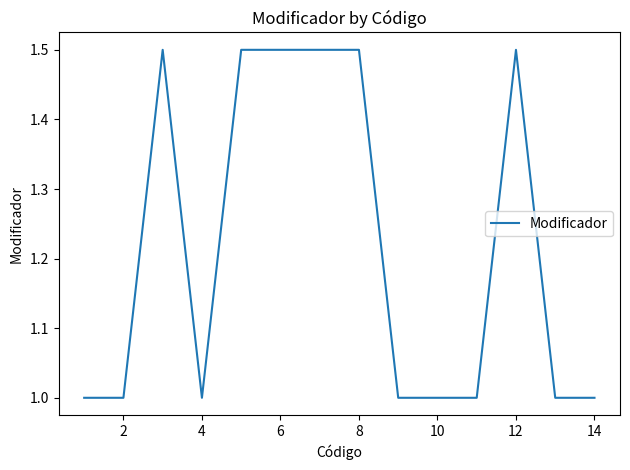

What is the minimum value shown in the chart?

1.0